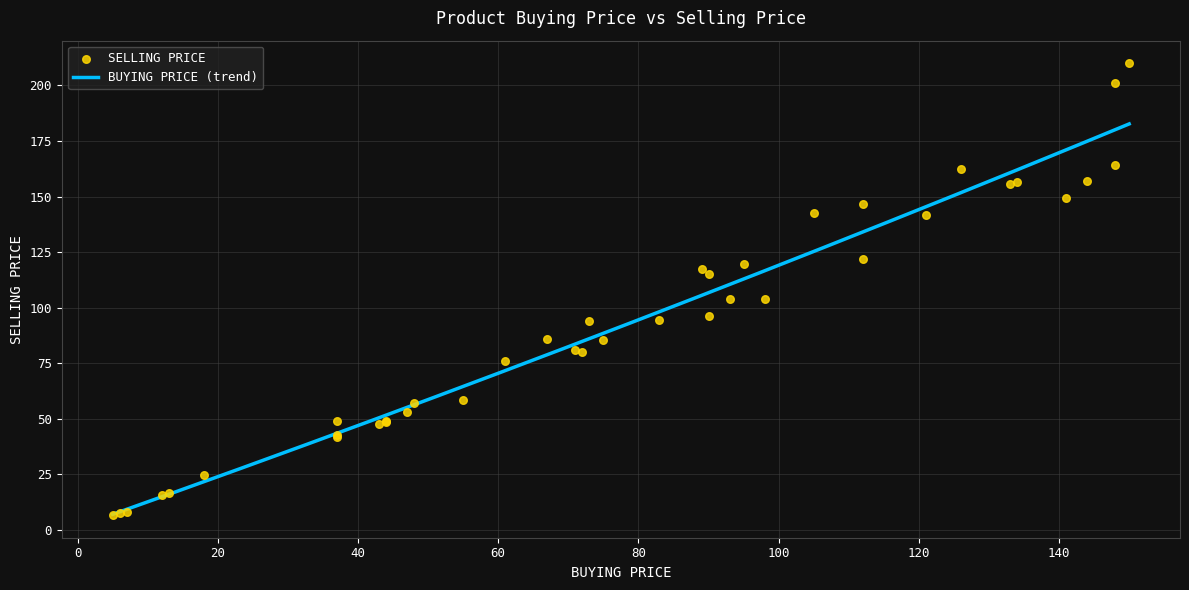

What is the maximum value for BUYING PRICE (trend)?

182.7